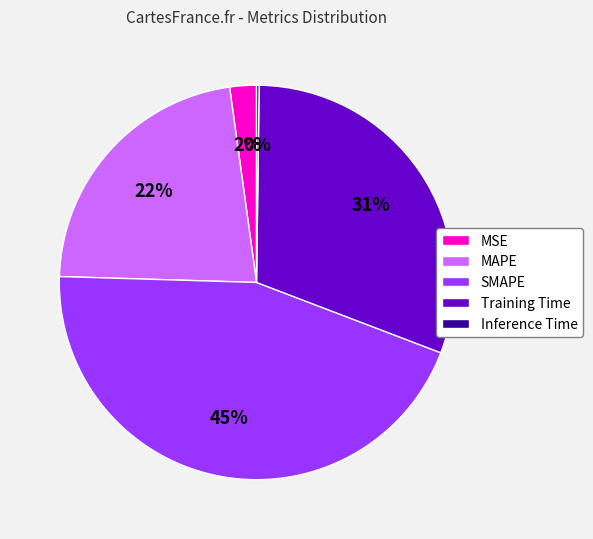

Combined, do Training Time and SMAPE account for over 50%?

Yes